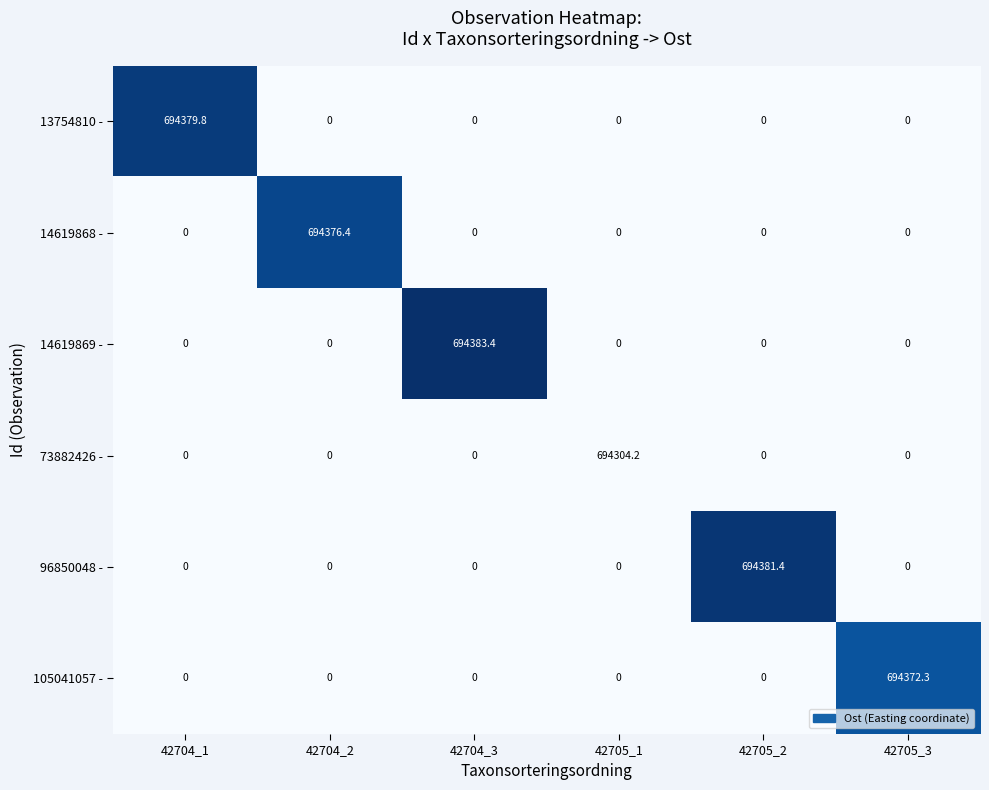

Is it true that 13754810 - equals 0.0 at 42705_1?

True